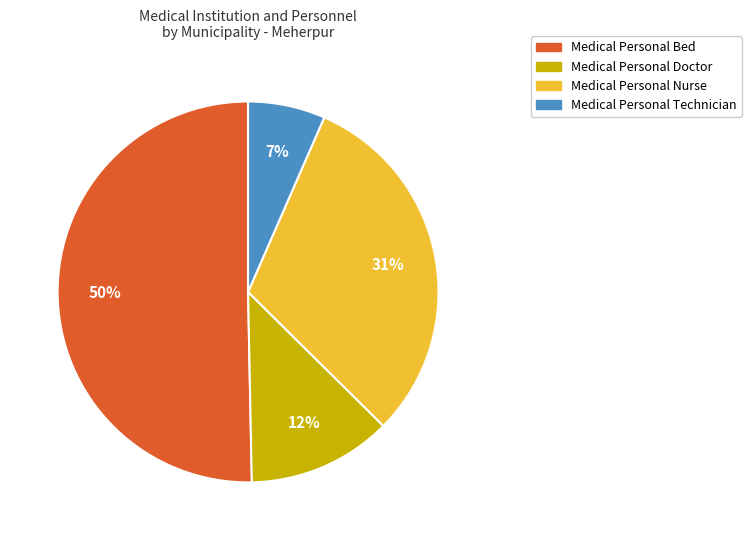

To the nearest percent, what is the average slice percentage?

25%